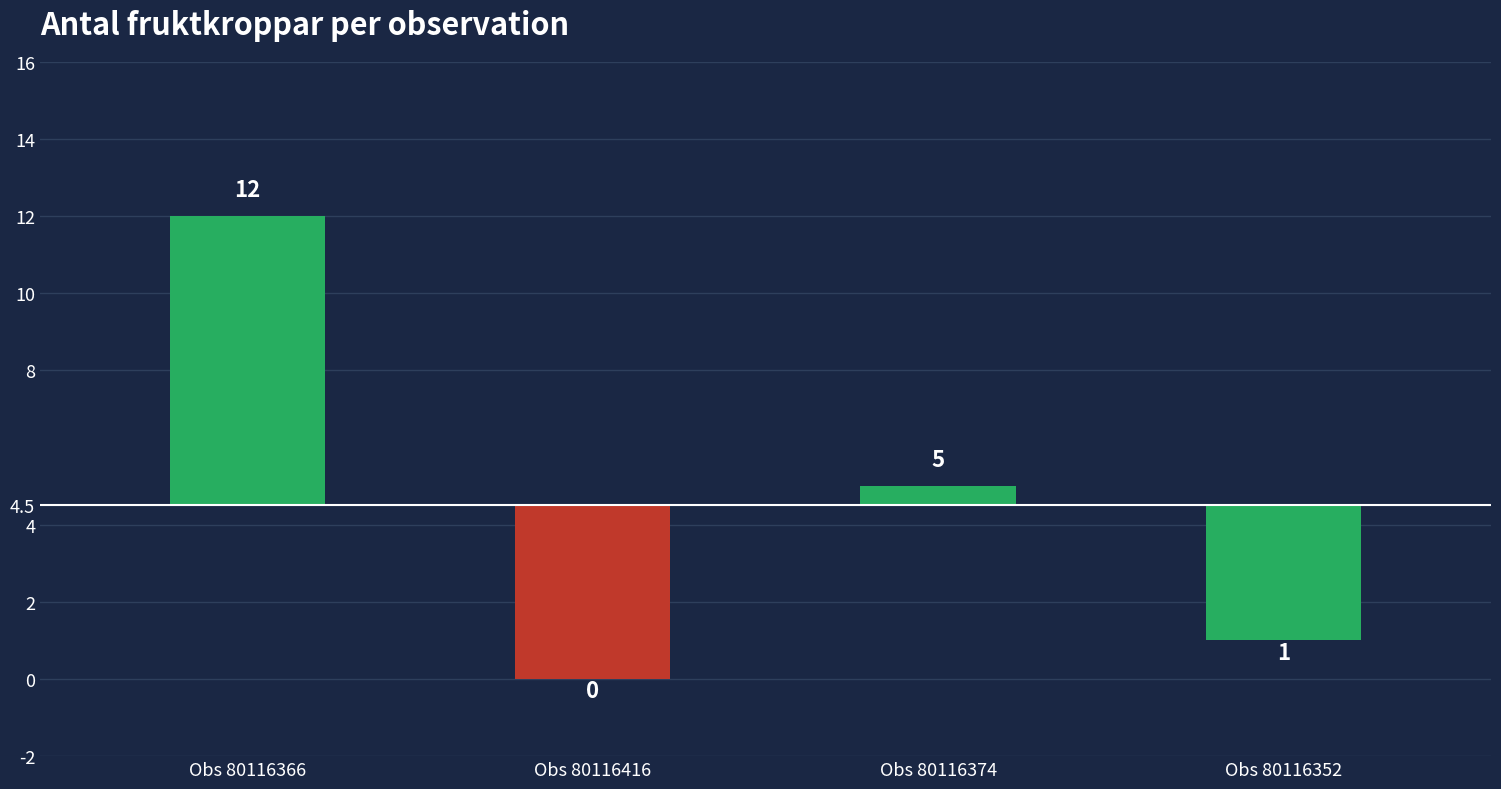

Is it true that the value at Skrovlig taggsvamp (80116366) is 12?

True